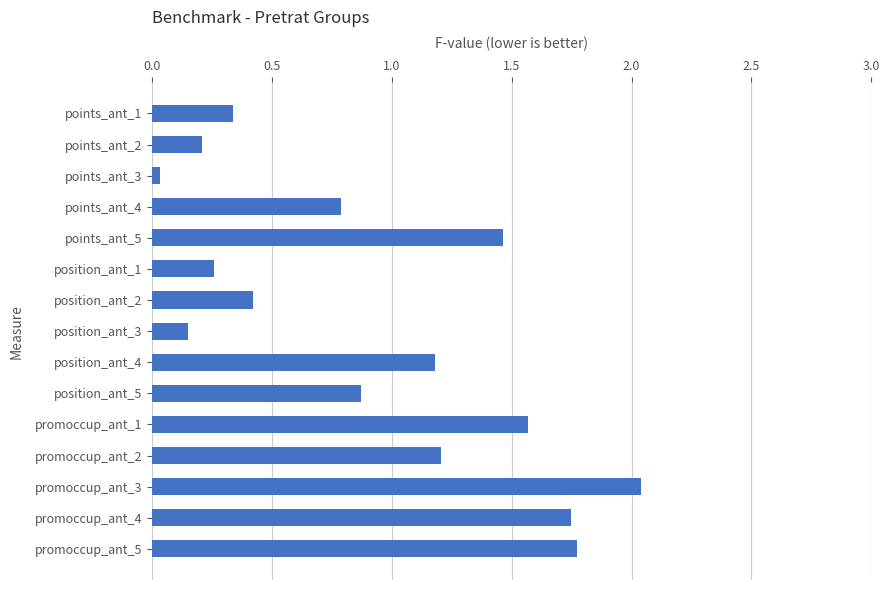

Which has a higher value, promoccup_ant_5 or position_ant_5?

promoccup_ant_5